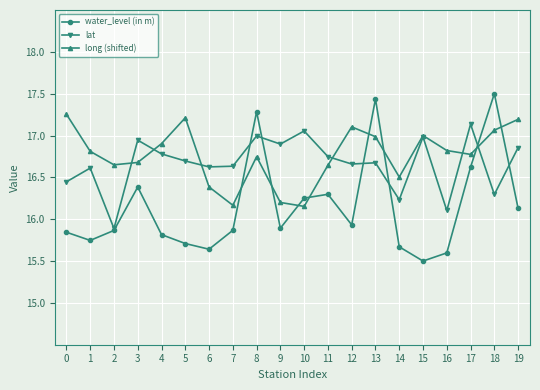

Is the value of water_level (in m) at 17 greater than the value of long (shifted) at 1?

No